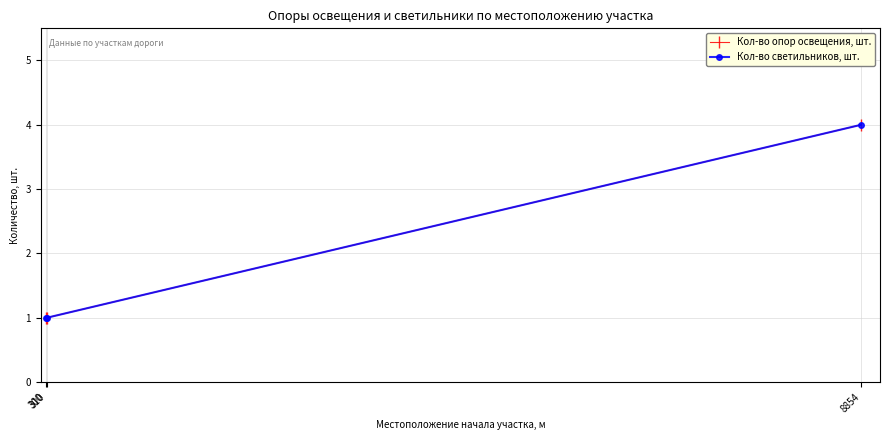

Is it true that Кол-во светильников, шт. equals 0 at 310?

False